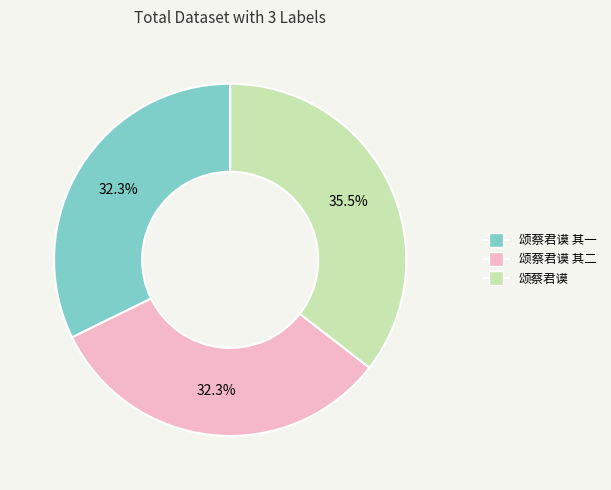

Is there any slice that represents more than half of the pie?

No